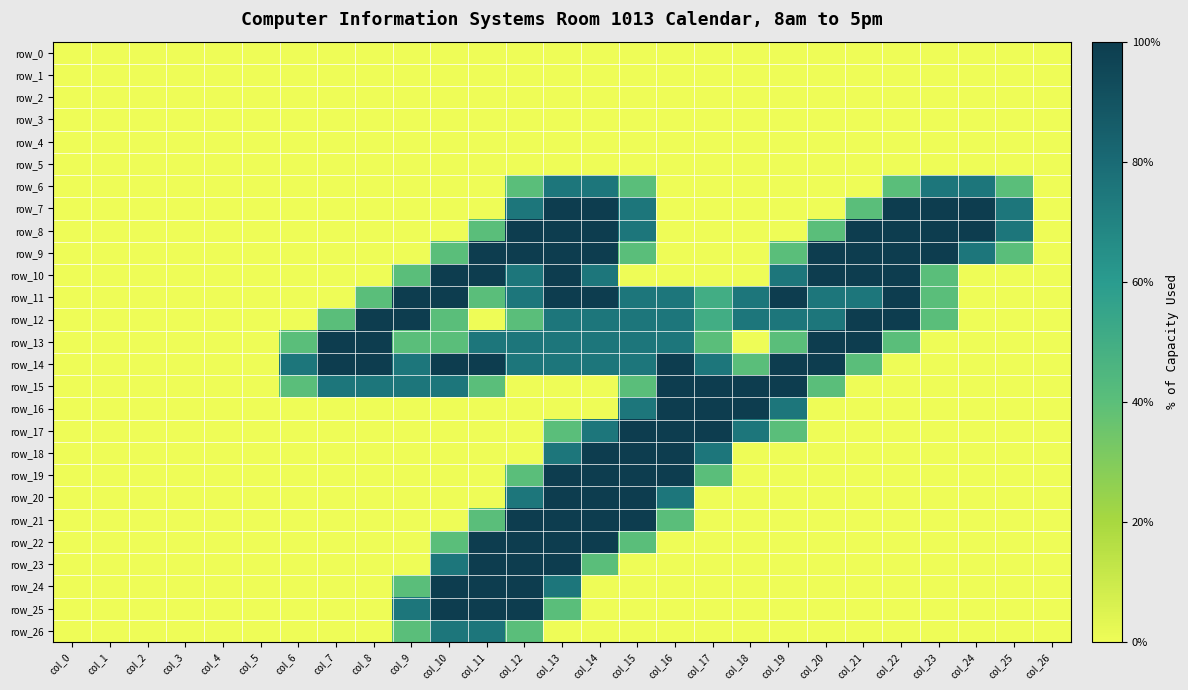

What value does the row_6 series have at col_15?

0.8